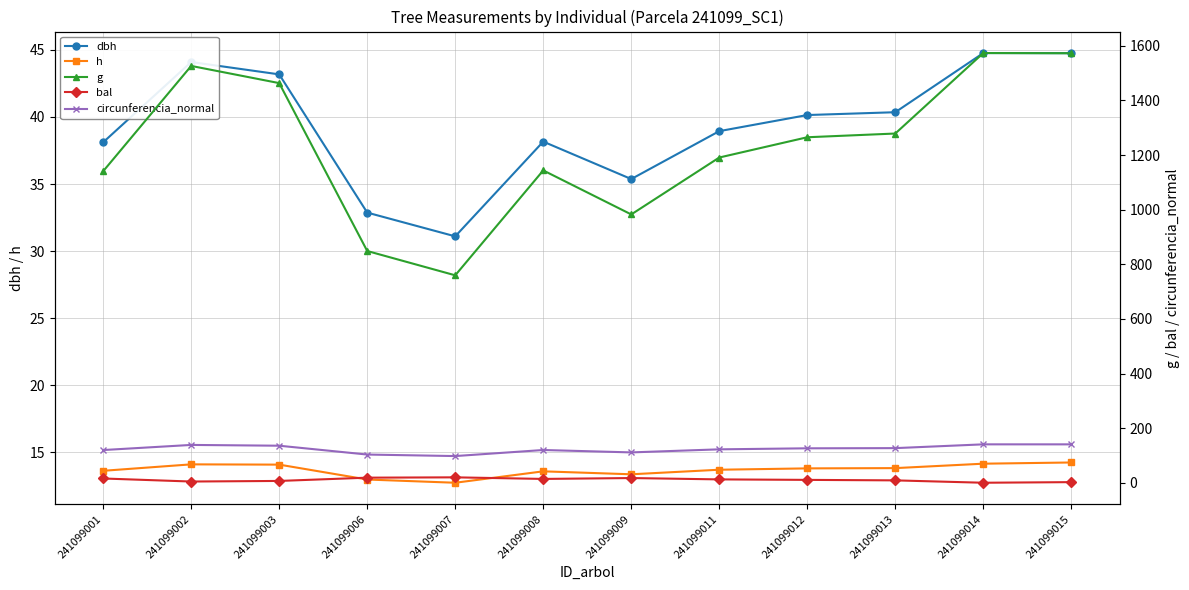

At which label does bal first exceed 12?

241099001